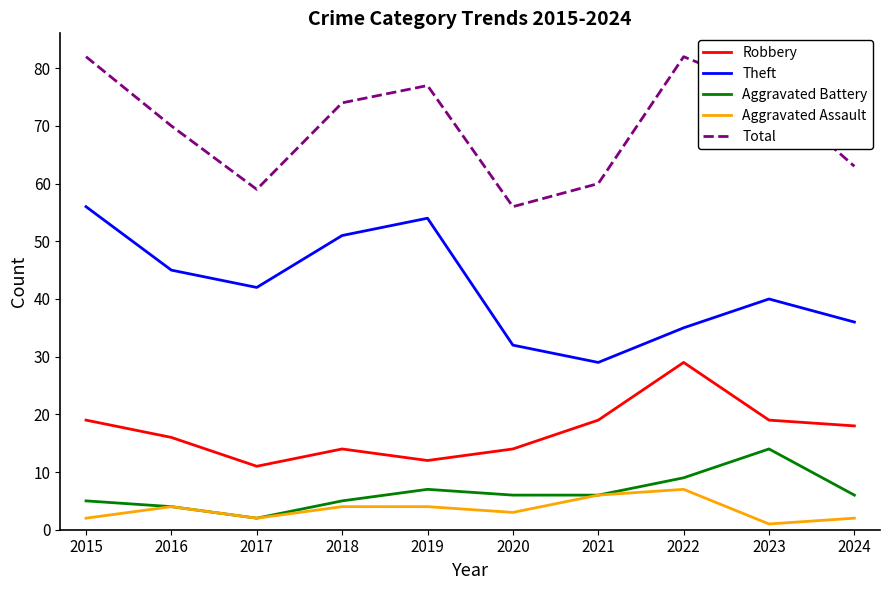

Which series has the largest total across all categories?

Total